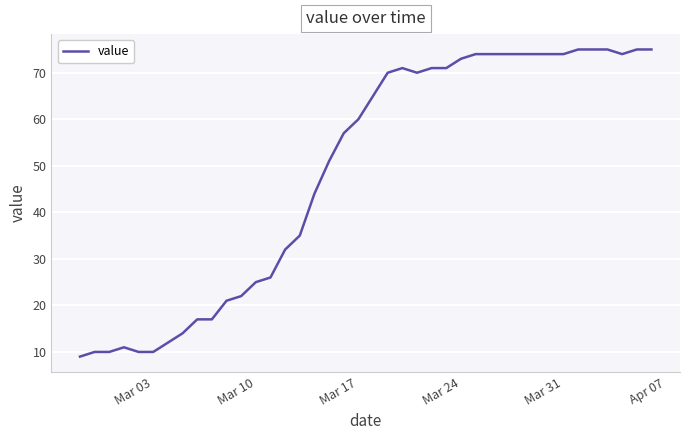

What is the difference between the maximum and minimum values?

66